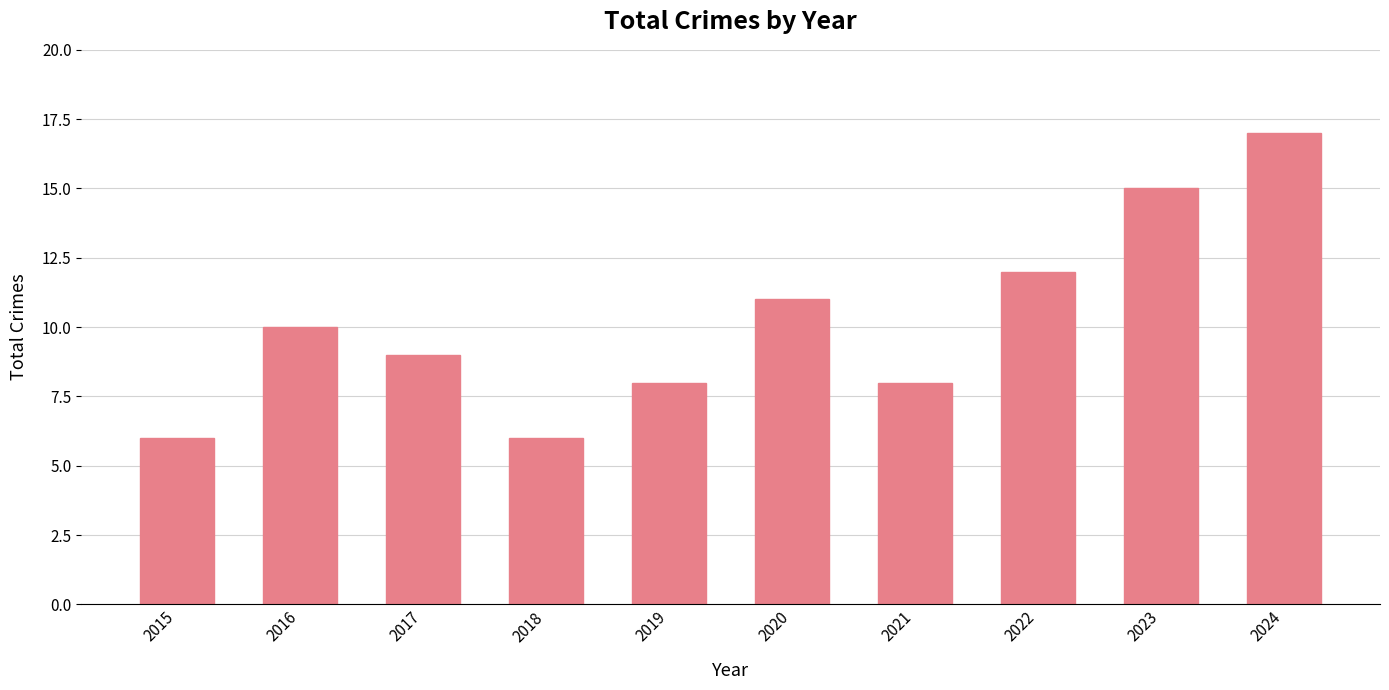

Reading left to right, transcribe all the data shown in this chart.

2015=6	2016=10	2017=9	2018=6	2019=8	2020=11	2021=8	2022=12	2023=15	2024=17